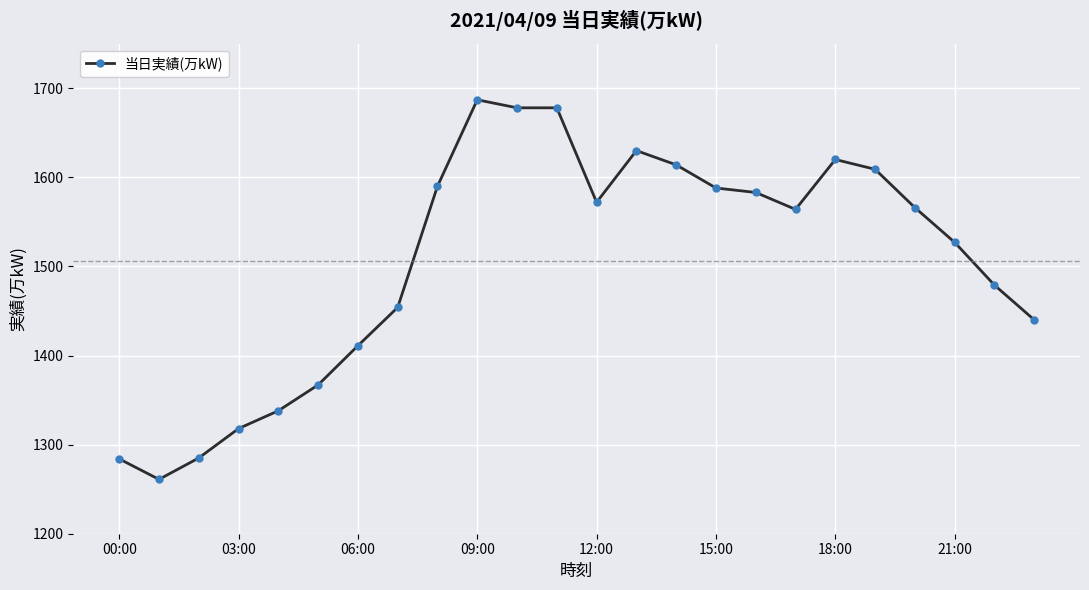

What is the average value?

1506